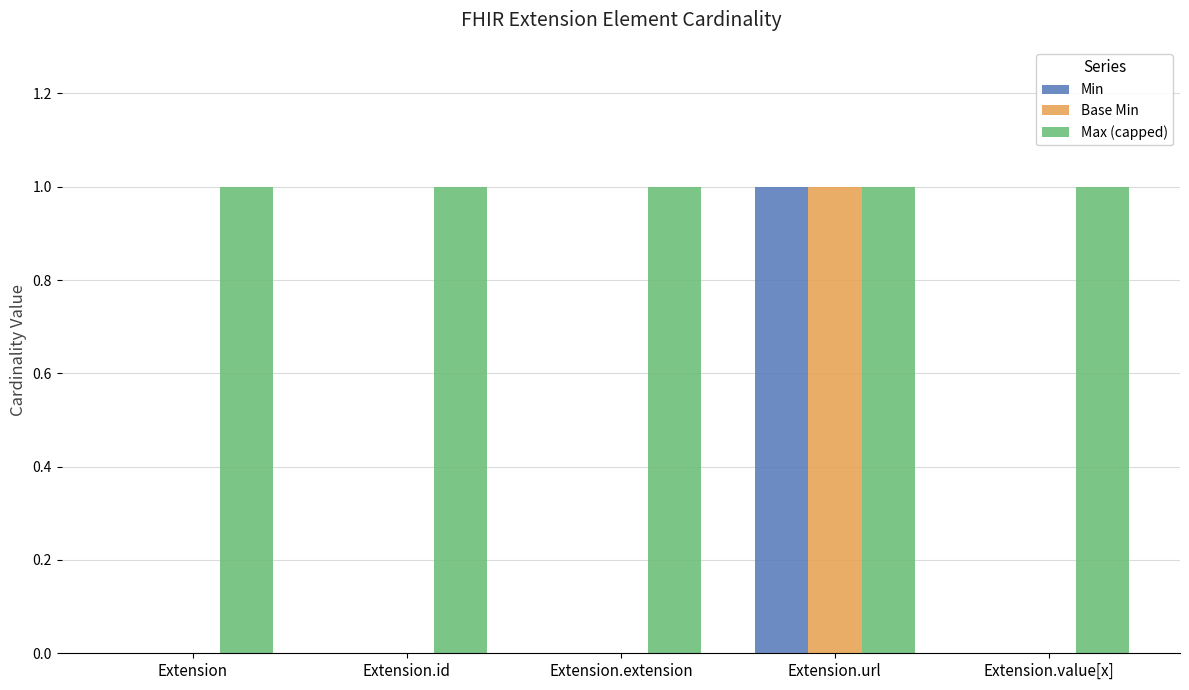

Which series has the largest total across all categories?

Max (capped)